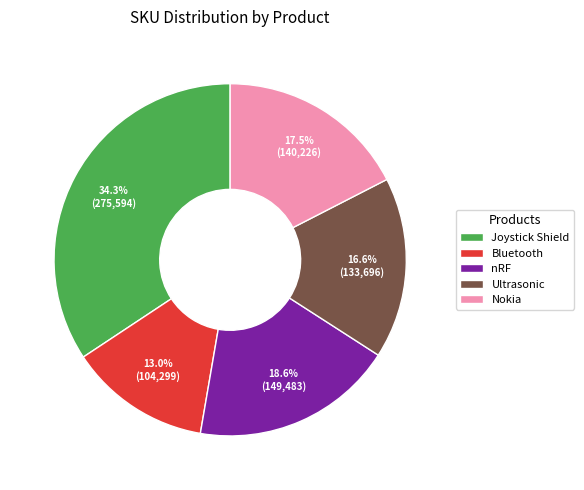

Between Bluetooth and Joystick Shield, which is larger?

Joystick Shield